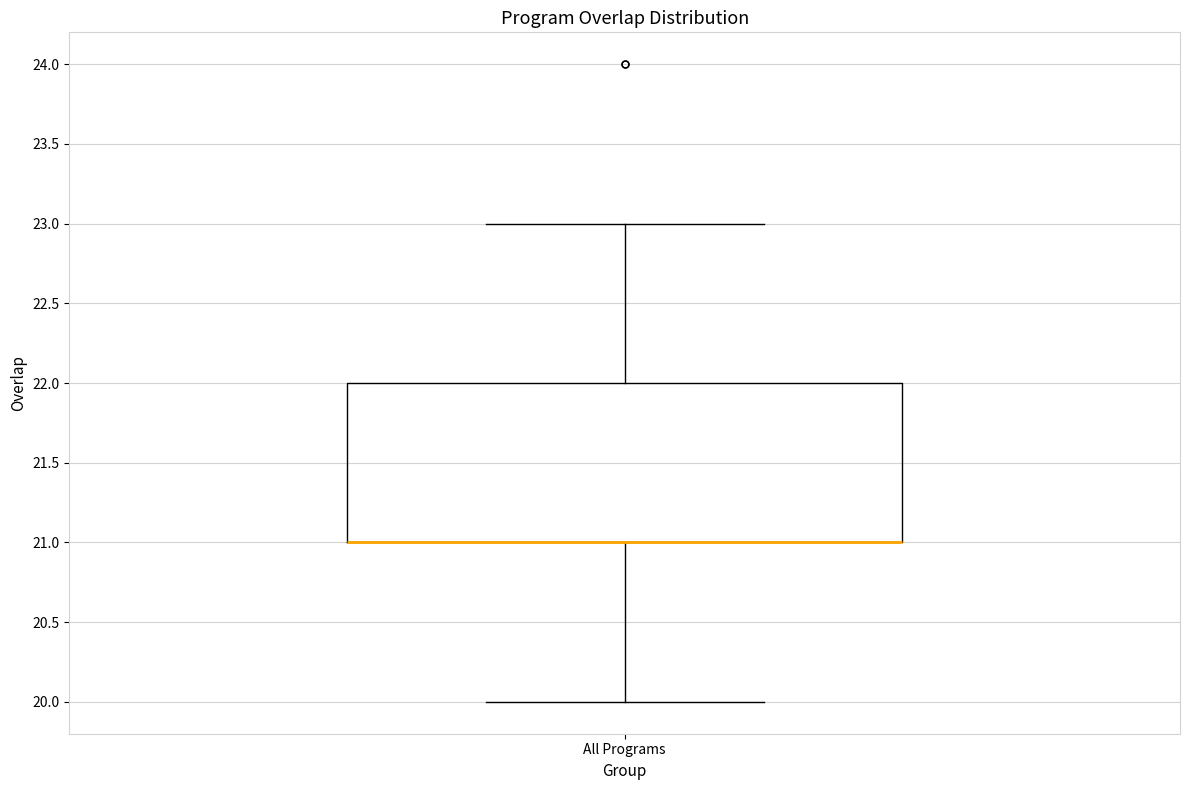

Where does the upper whisker of the box for All Programs end on the y-axis? The values are not printed on the chart, so give them approximately, as read against the axis.

23